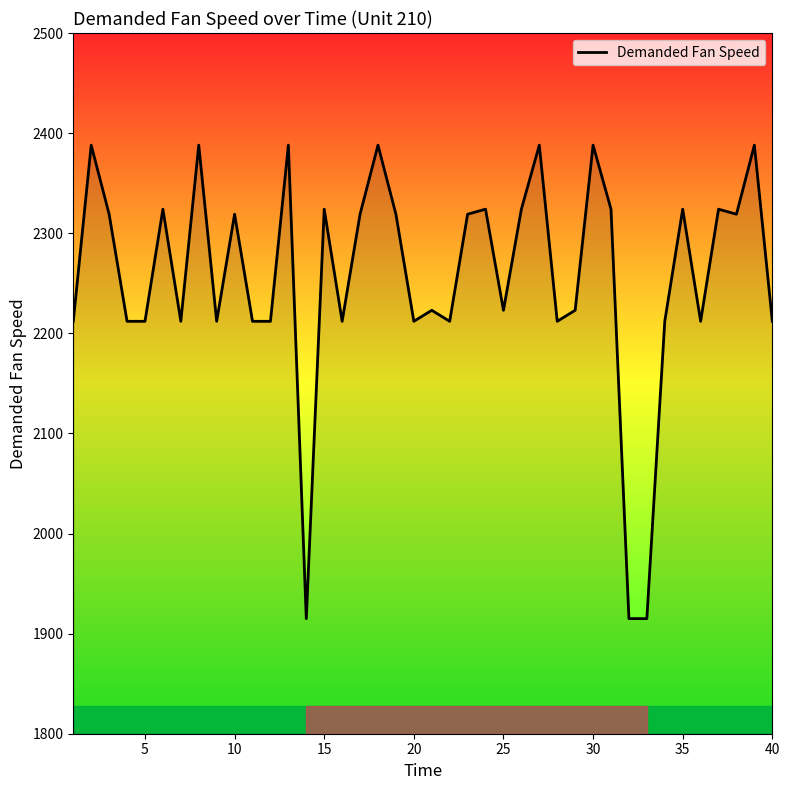

Reading right to left, extract all data points from this chart.

2212	2388	2319	2324	2212	2324	2212	1915	1915	2324	2388	2223	2212	2388	2324	2223	2324	2319	2212	2223	2212	2319	2388	2319	2212	2324	1915	2388	2212	2212	2319	2212	2388	2212	2324	2212	2212	2319	2388	2212